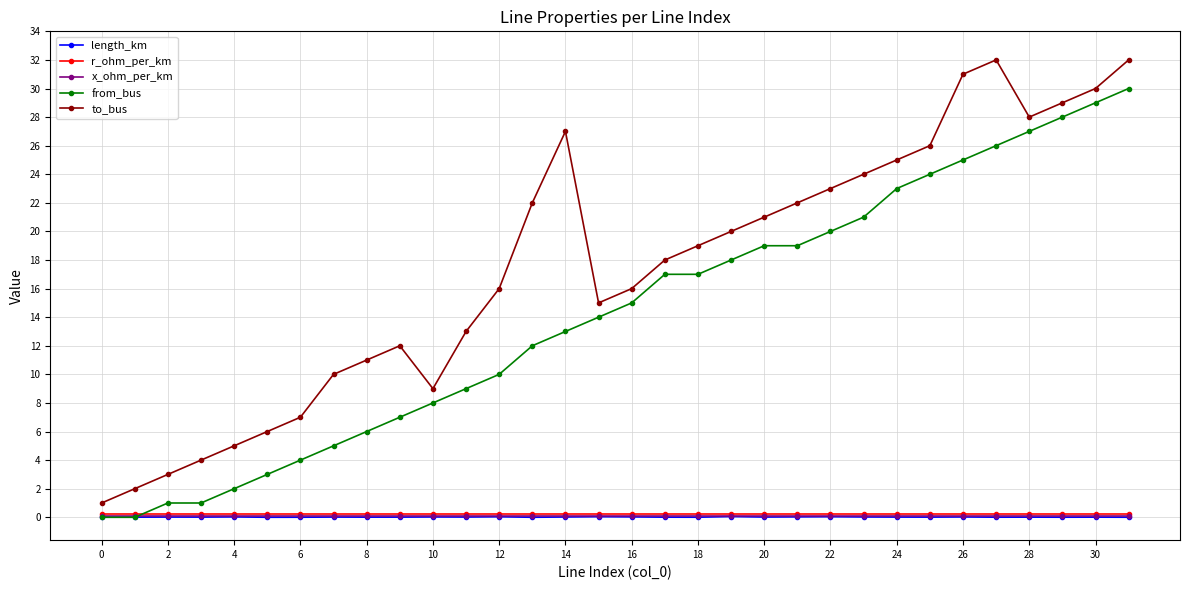

What is the average value of the x_ohm_per_km series?

0.1